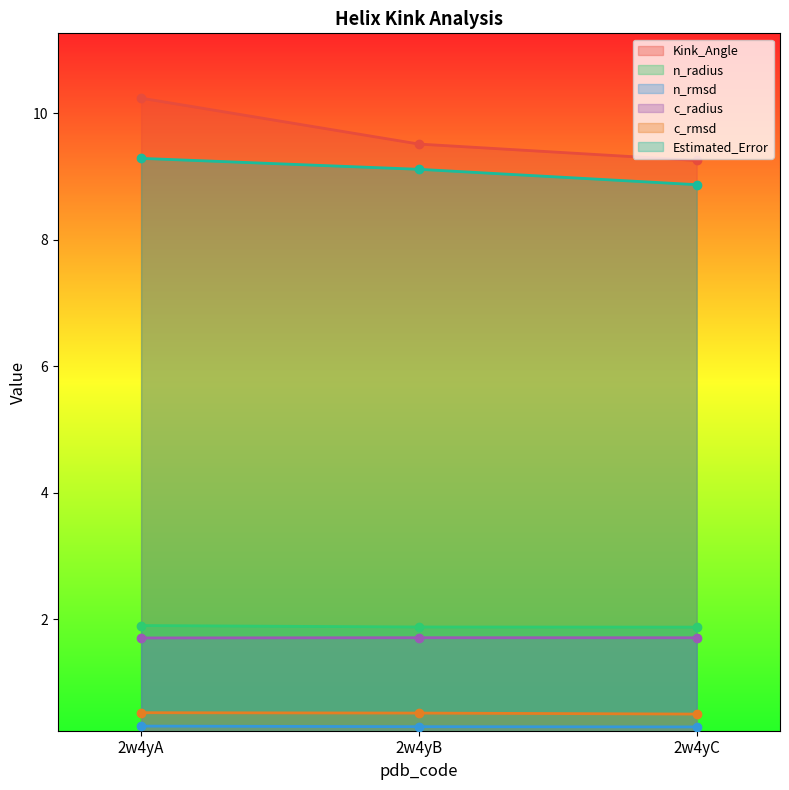

What is the value of the n_radius point at the 2nd from the left?

1.9